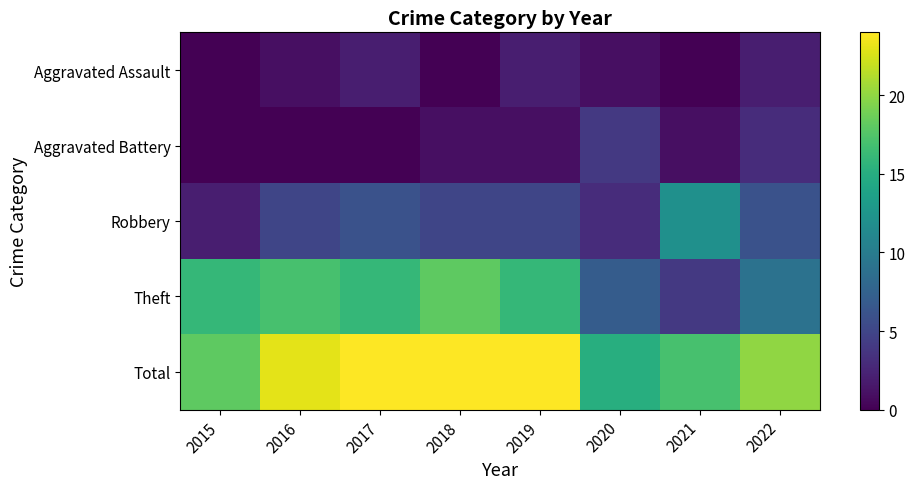

Reading left to right, extract all data points from this chart.

Aggravated Assault: 2015=0	2016=1	2017=2	2018=0	2019=2	2020=1	2021=0	2022=2
Aggravated Battery: 2015=0	2016=0	2017=0	2018=1	2019=1	2020=4	2021=1	2022=3
Robbery: 2015=2	2016=5	2017=6	2018=5	2019=5	2020=3	2021=12	2022=6
Theft: 2015=16	2016=17	2017=16	2018=18	2019=16	2020=7	2021=4	2022=9
Total: 2015=18	2016=23	2017=24	2018=24	2019=24	2020=15	2021=17	2022=20